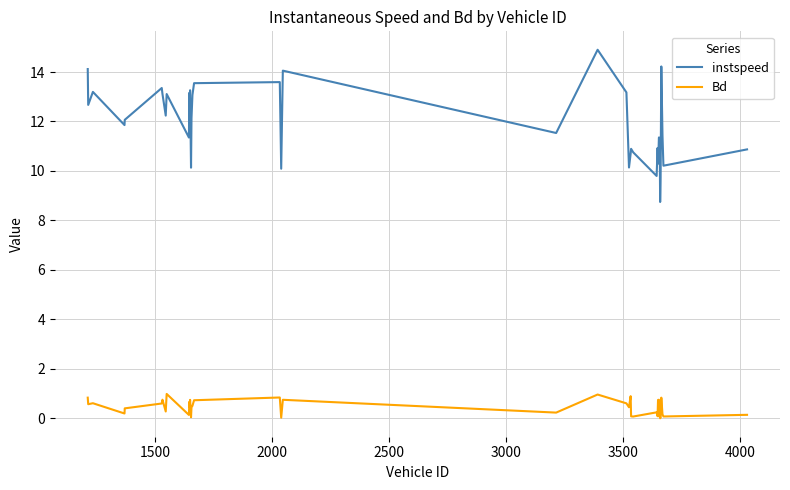

Rank the series by their average value, from lowest to highest.

Bd, instspeed